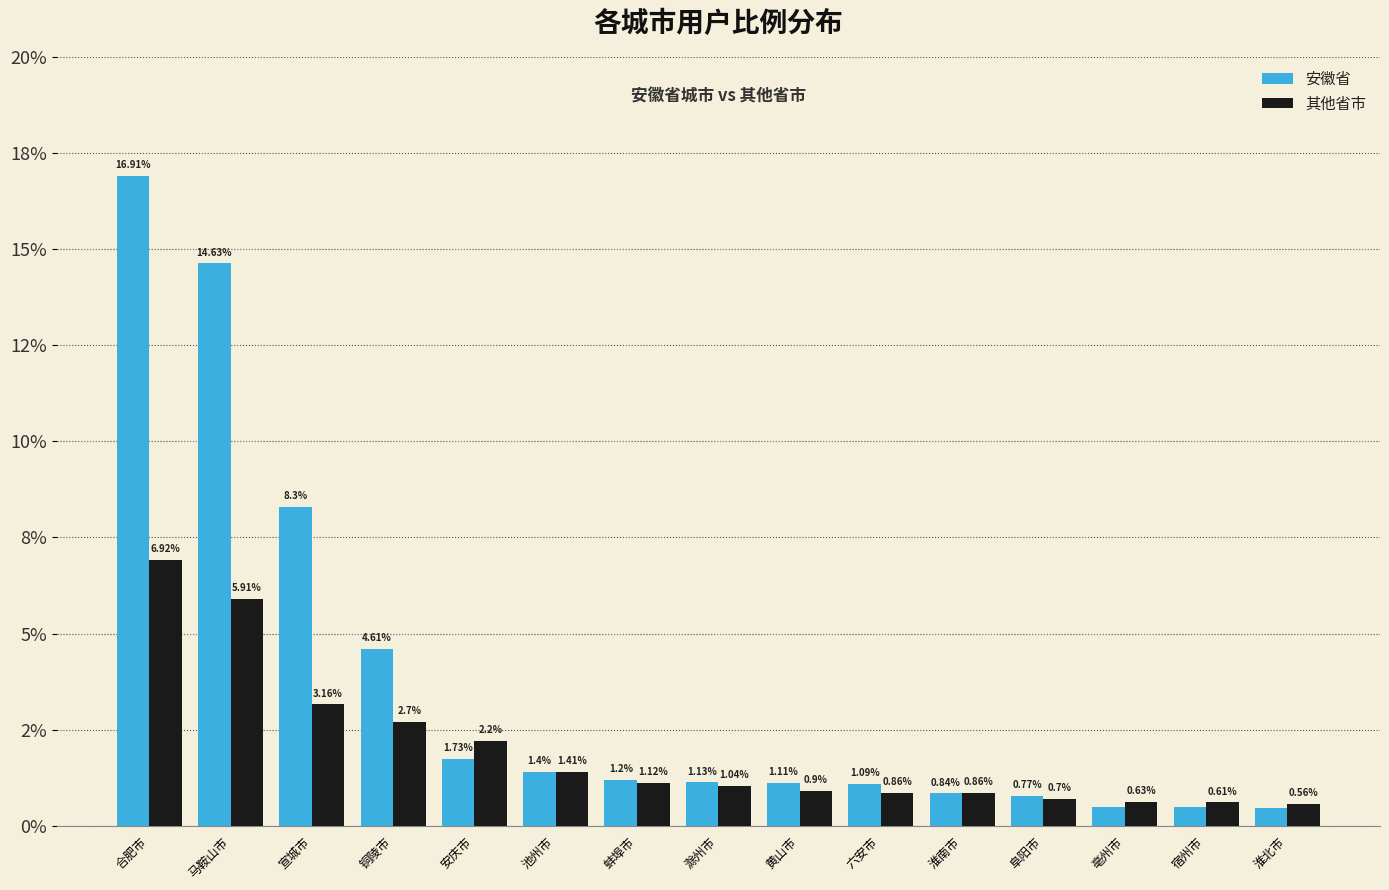

What are all the series names shown in the legend?

安徽省, 其他省市